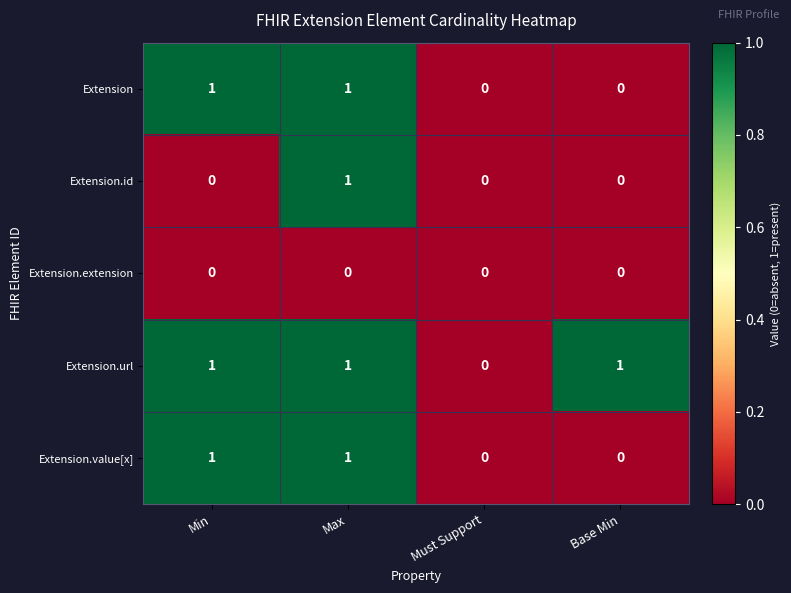

The Extension.value[x] series shows 0 at Base Min. True or false?

True